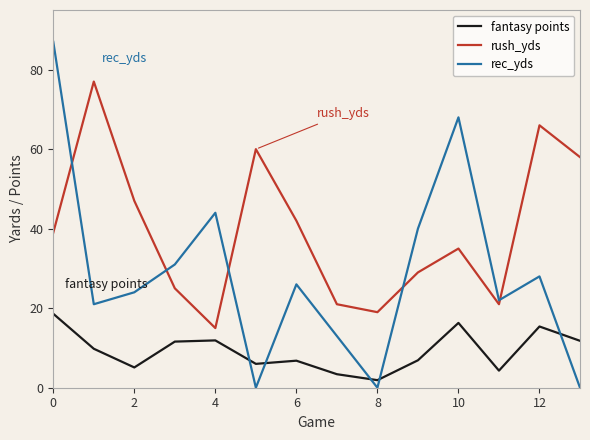

List the series in order of their overall mean, lowest first.

fantasy points, rec_yds, rush_yds